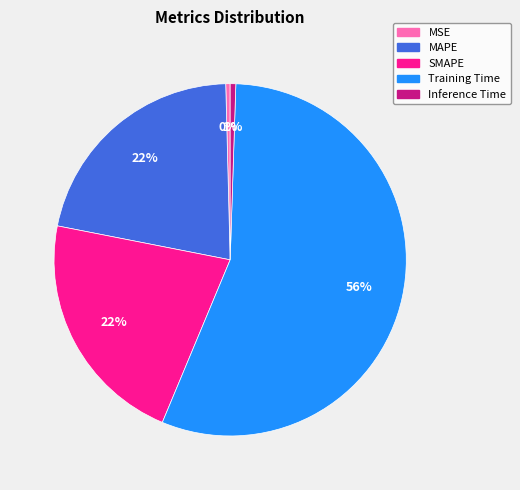

What is the majority slice?

Training Time